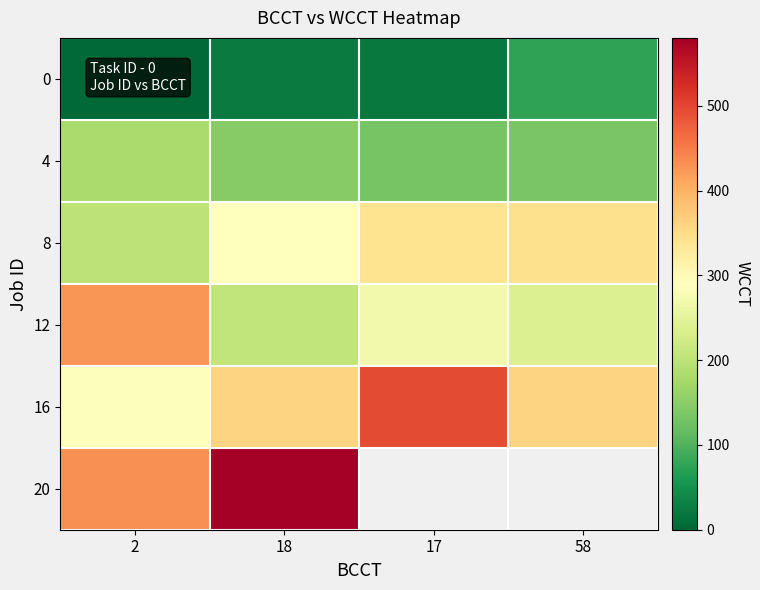

What is the average value of the 4 series?

148.5